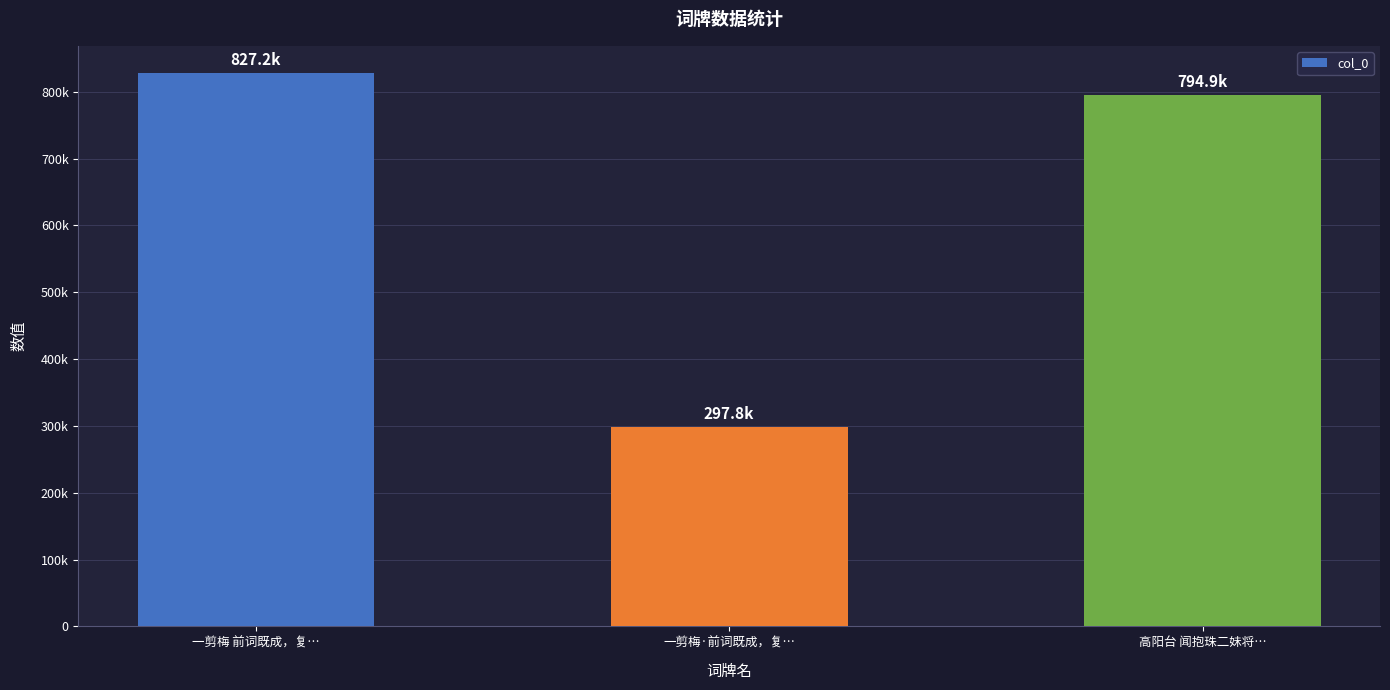

What position from the right is 一剪梅·前词既成，复…?

2